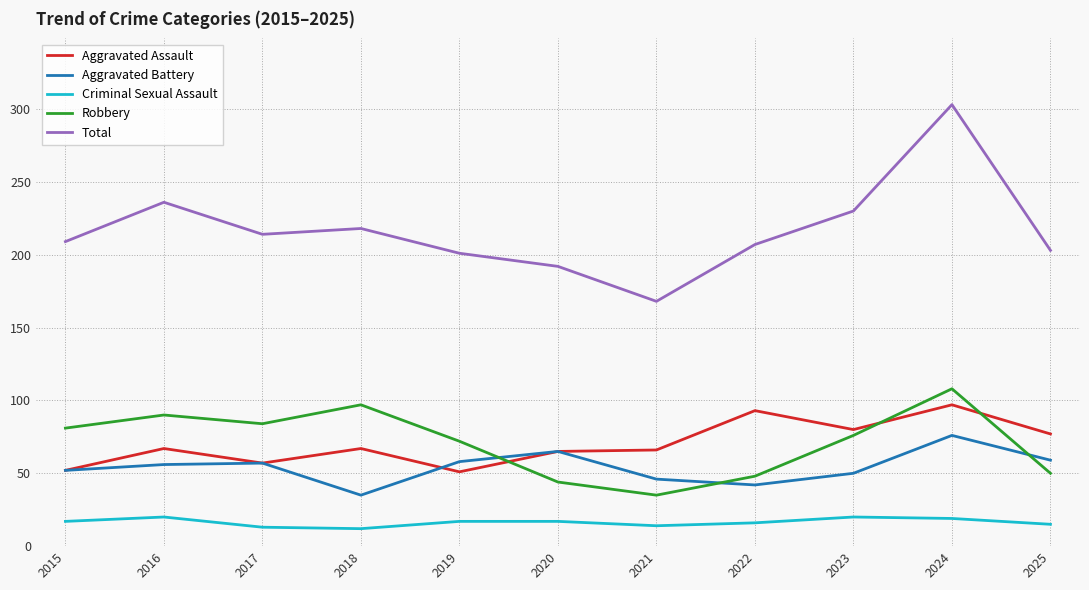

True or false: Total has a value of 95 at 2025.

False